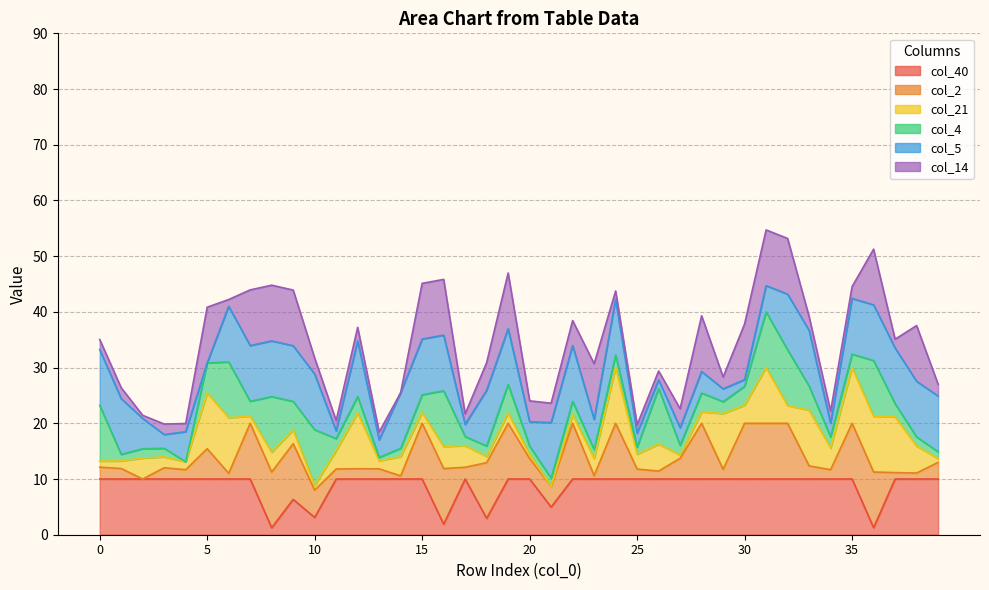

True or false: col_5 and col_14 intersect in this chart.

True